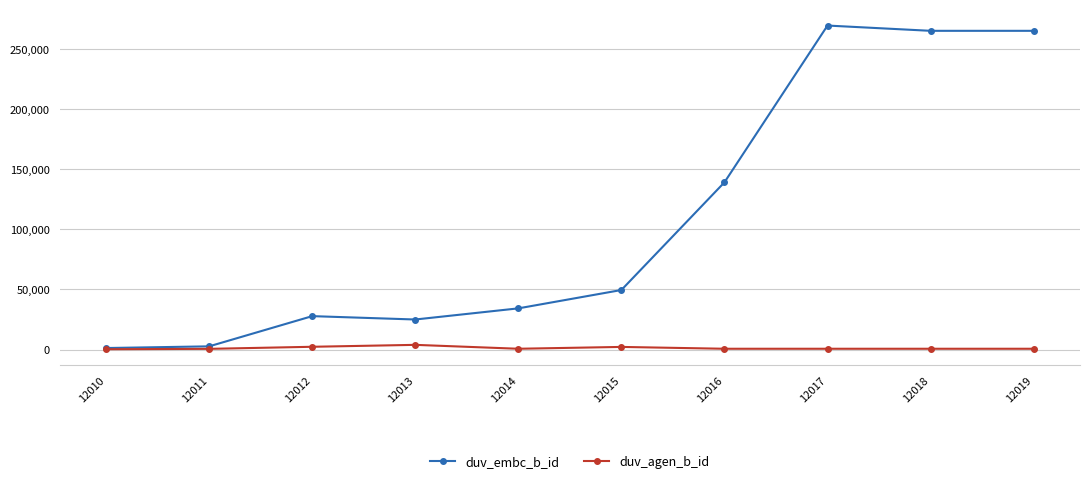

How many distinct data groups are displayed?

2